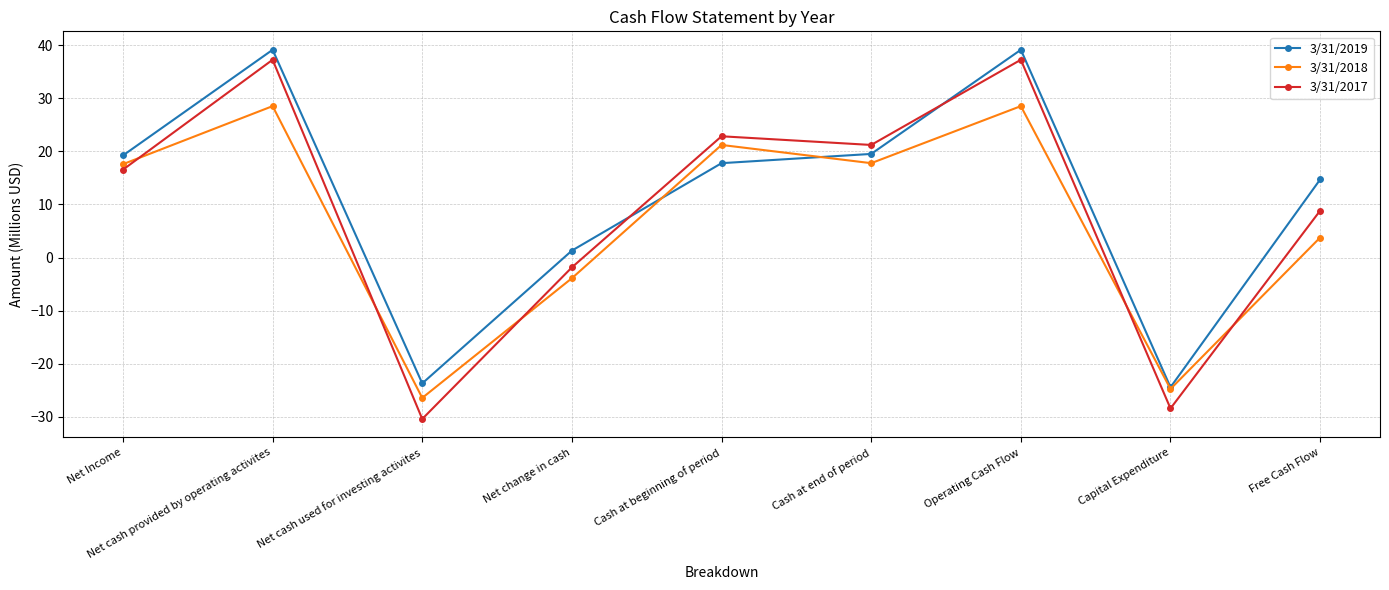

How many interior local valleys does the 3/31/2018 series have?

3